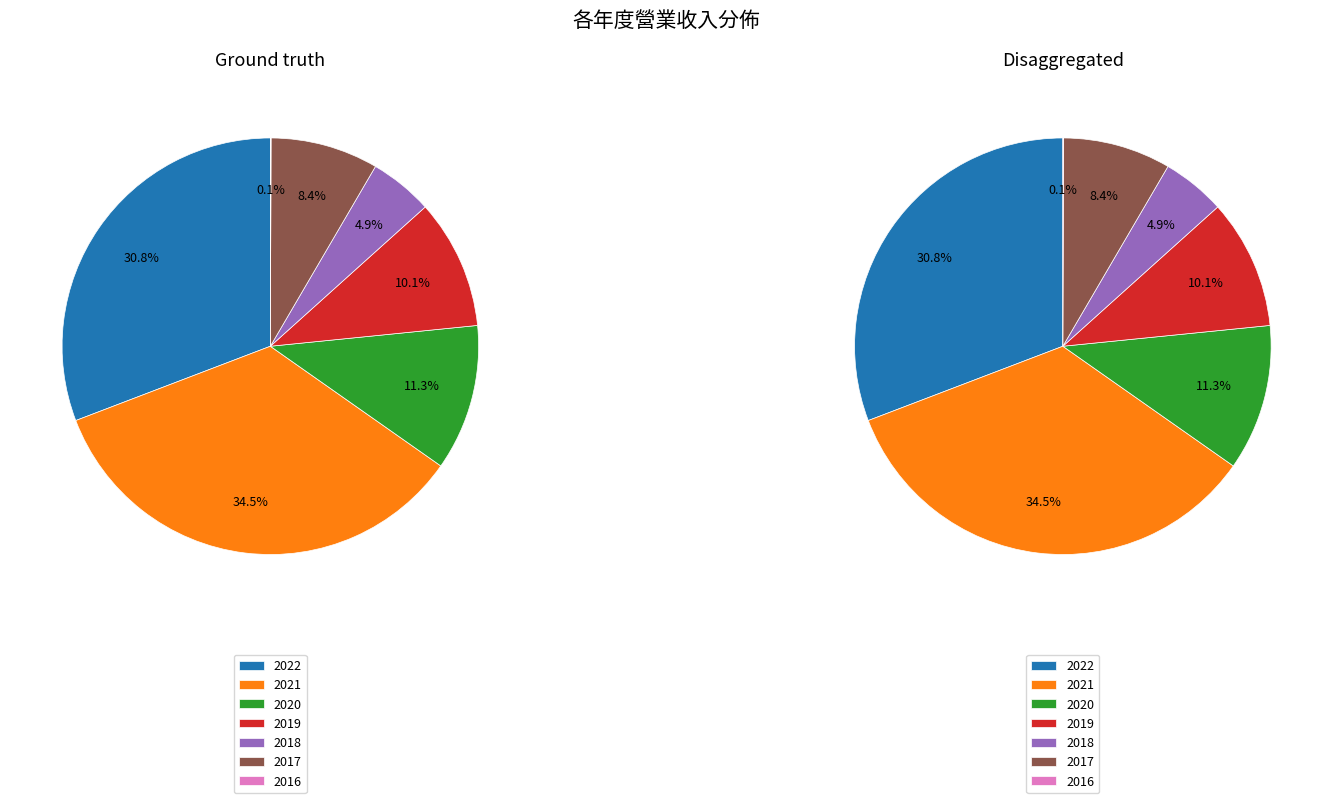

Does 2021 represent more than half of the total?

No